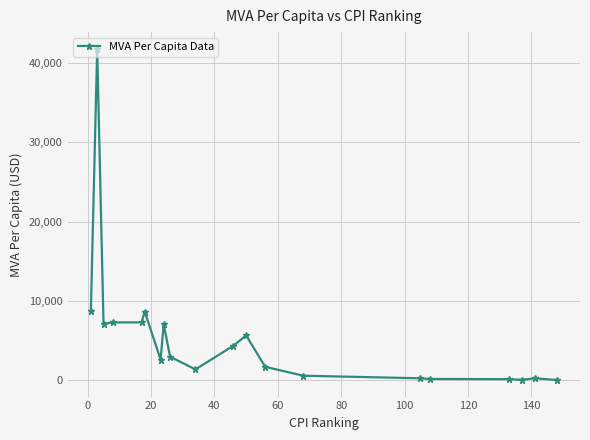

What is the sum of all values?

107882.8